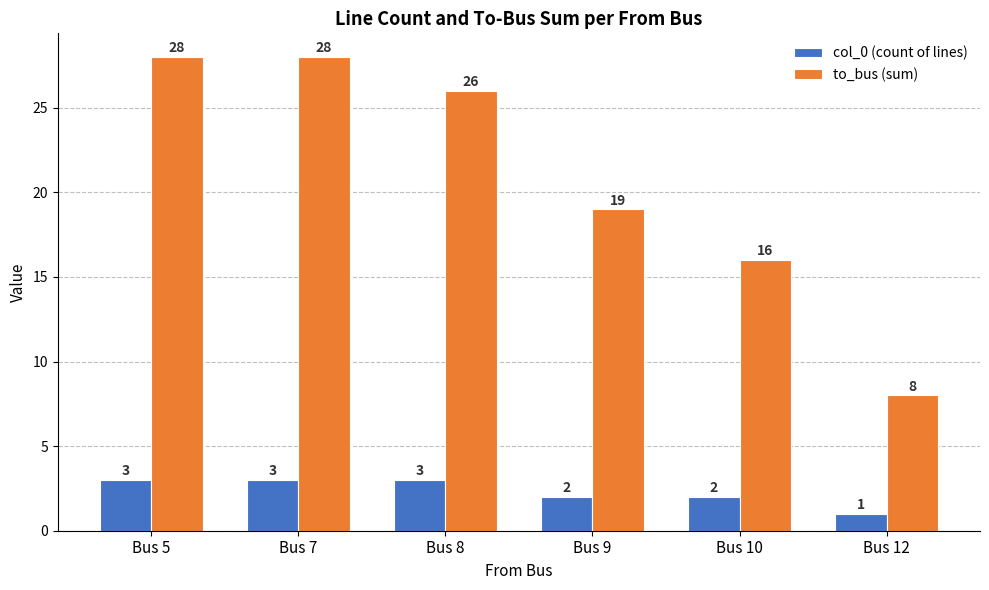

What is the difference between the maximum and minimum values in the col_0 (count of lines) series?

2